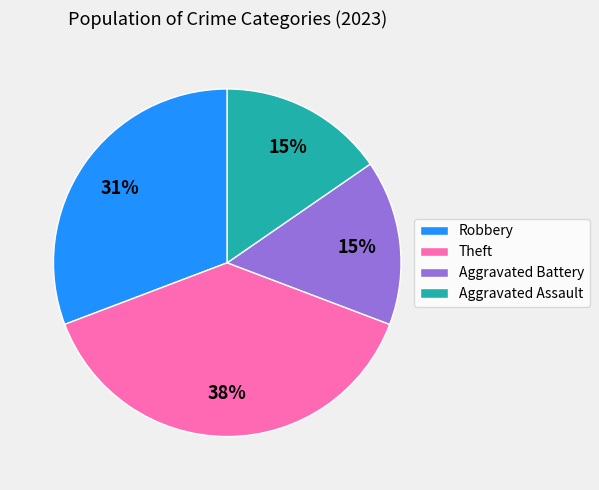

To the nearest percent, what is the difference between the largest and smallest slice percentages?

23%